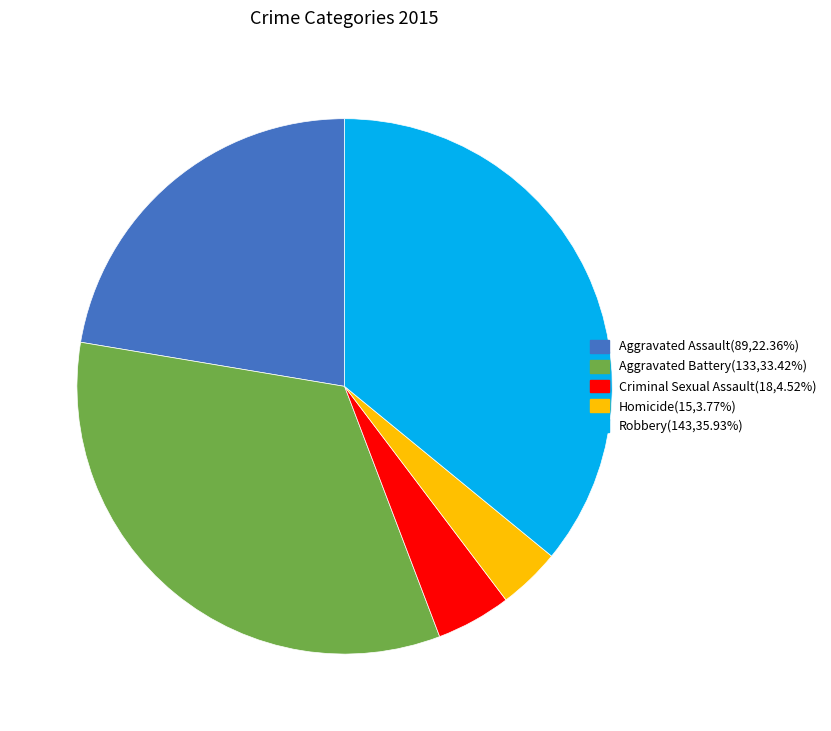

Is there any slice that represents more than half of the pie?

No